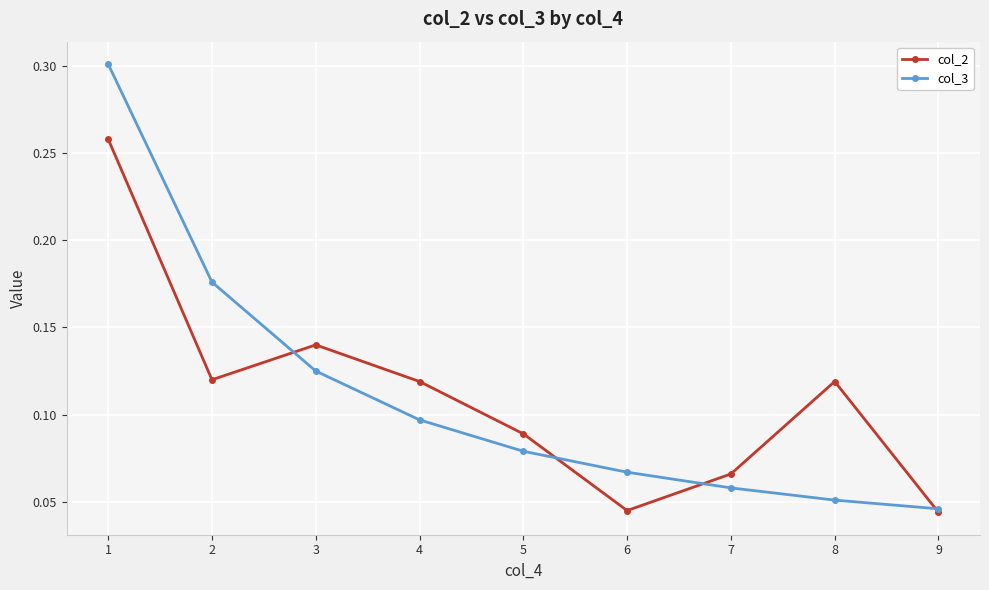

At which label is col_3 closest to 0?

9